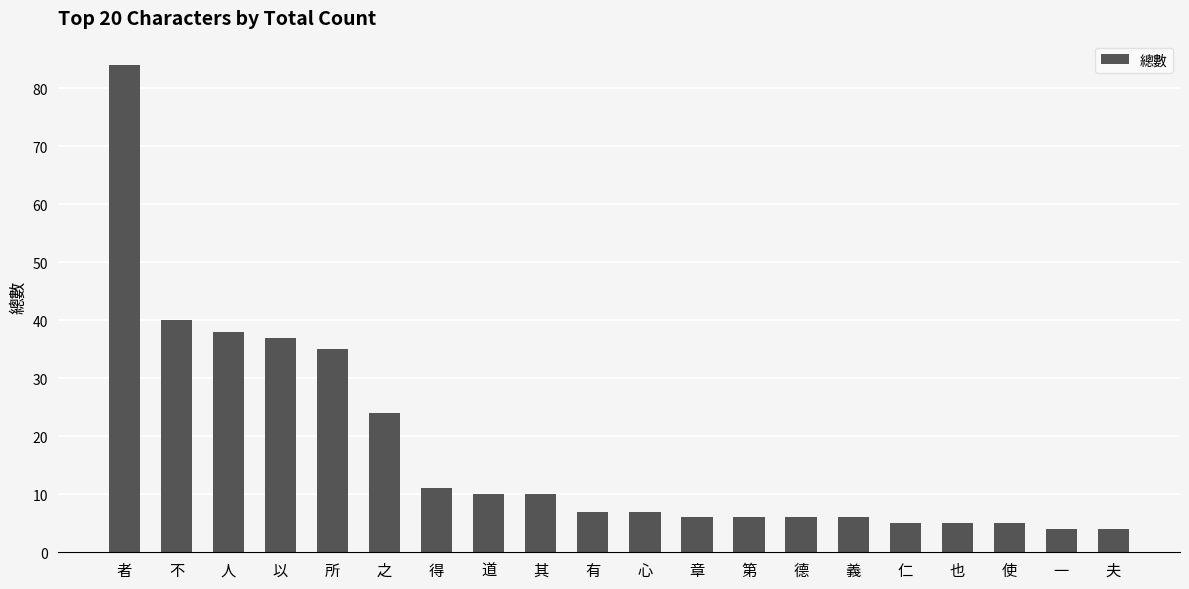

At which label does the data first exceed 7?

者